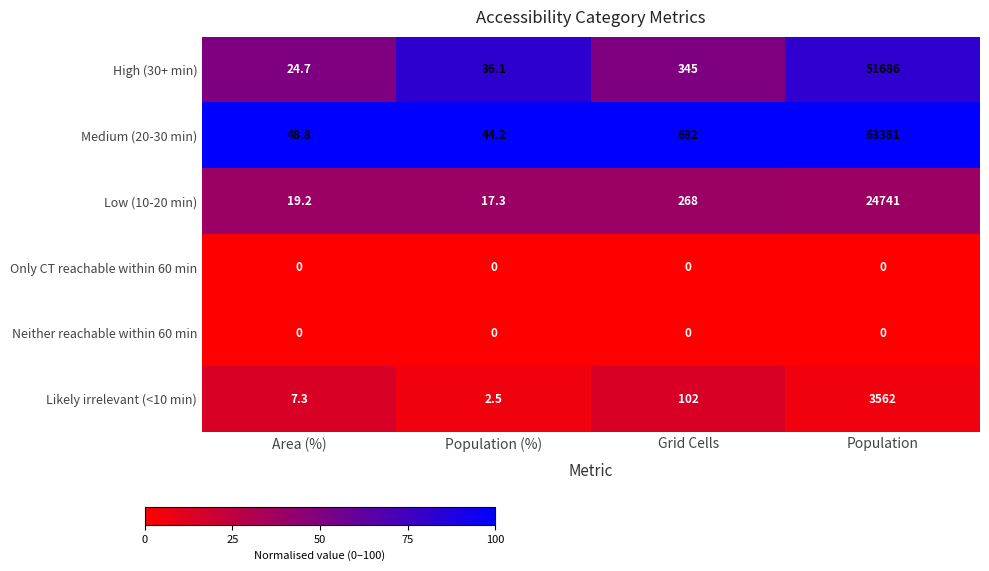

What is the difference between the maximum and minimum values in the Low (10-20 min) series?

24723.7